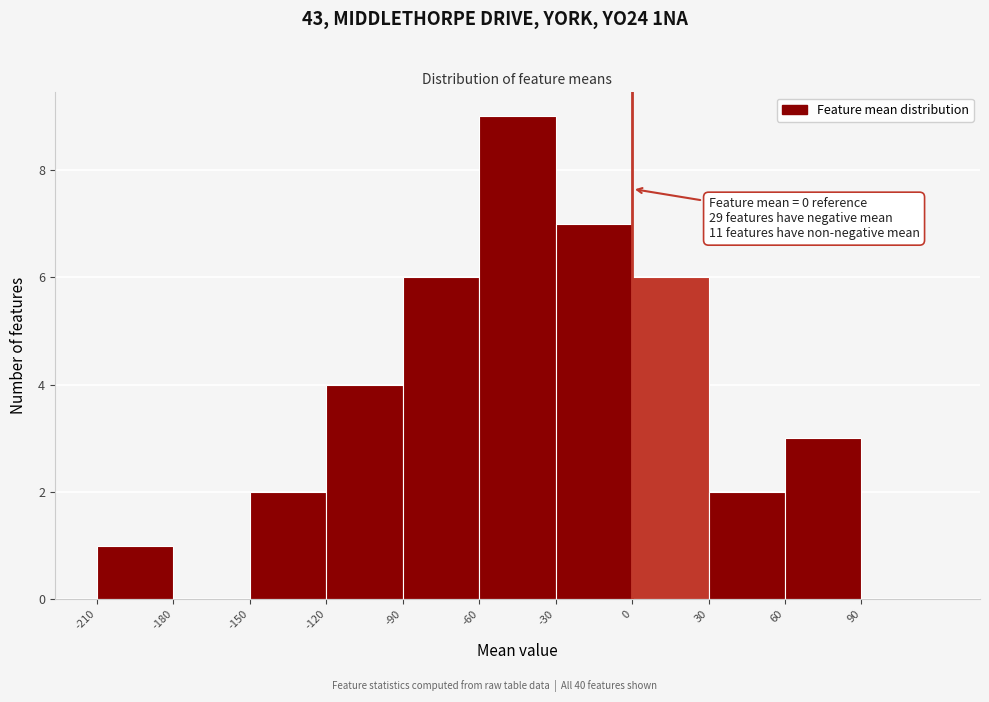

Which range on the x-axis has the tallest bar?

-60 to -30